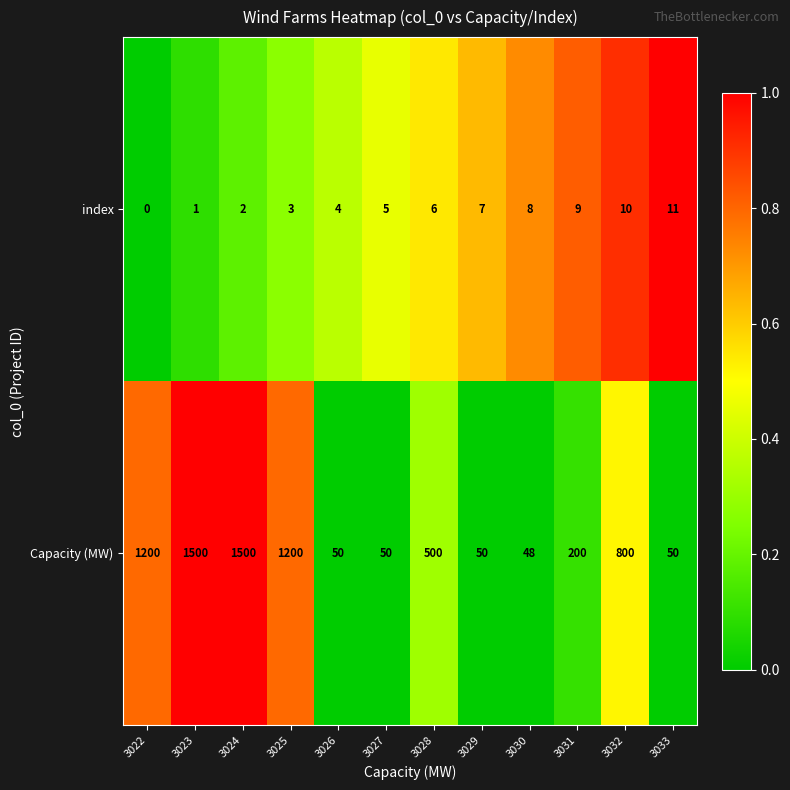

What is the difference between the maximum and minimum values in the index series?

11